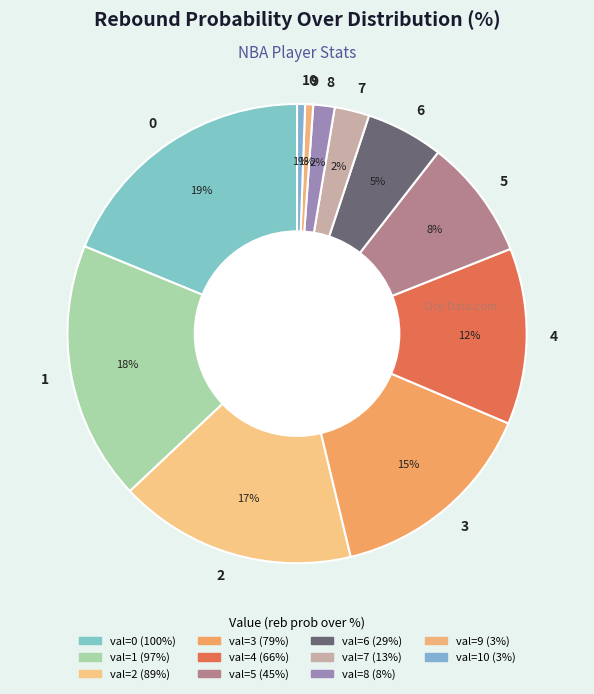

To the nearest percent, what is the difference between the largest and smallest slice percentages?

18%